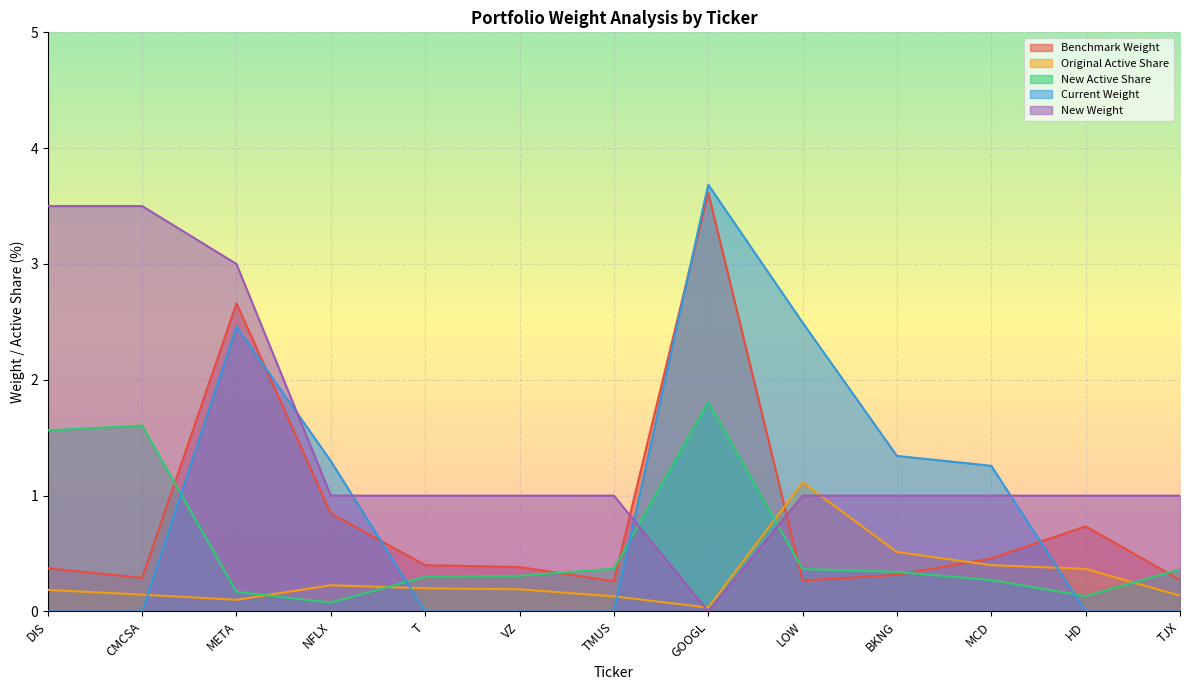

Which series ends up on top after the final intersection of Original Active Share and New Active Share?

New Active Share